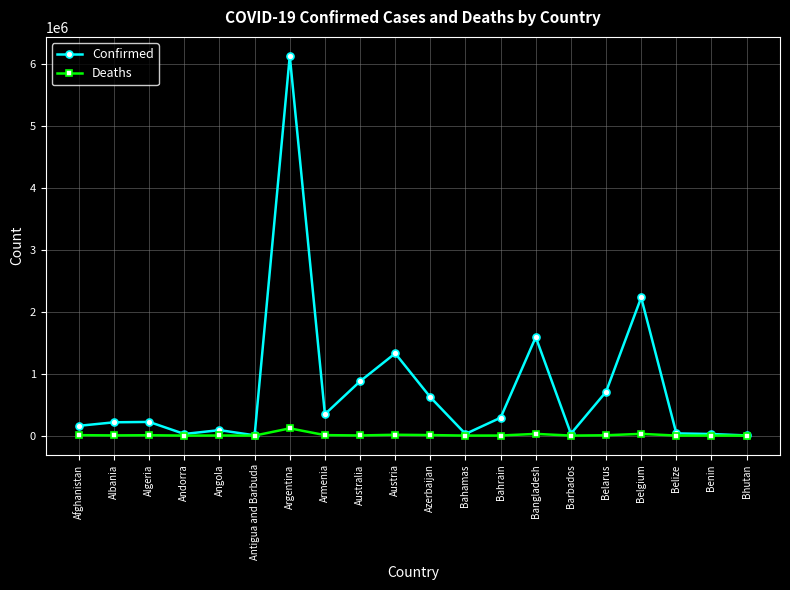

How many lines are shown in the chart?

2